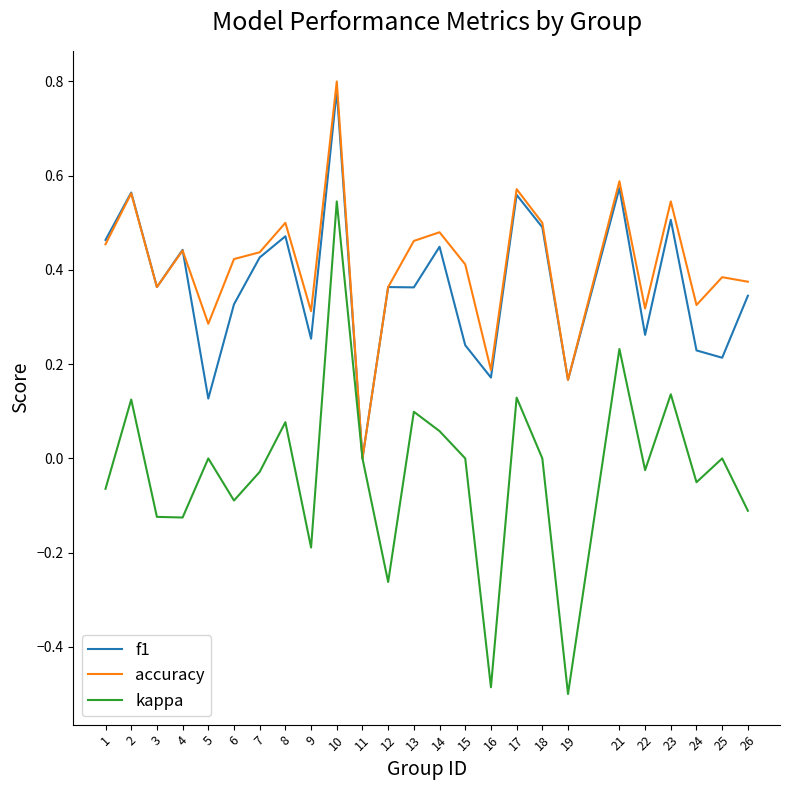

How many values in f1 are above zero?

24